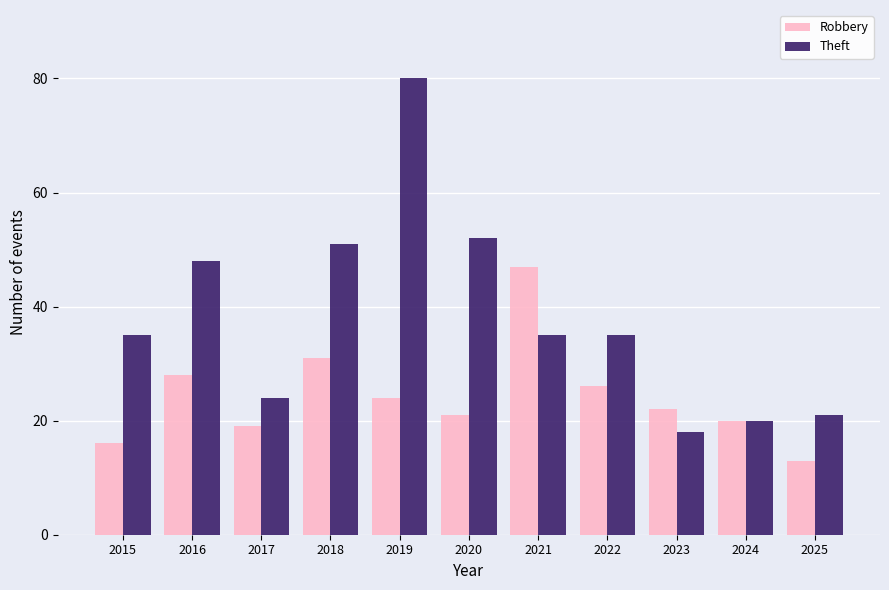

How many data points does each series have?

11